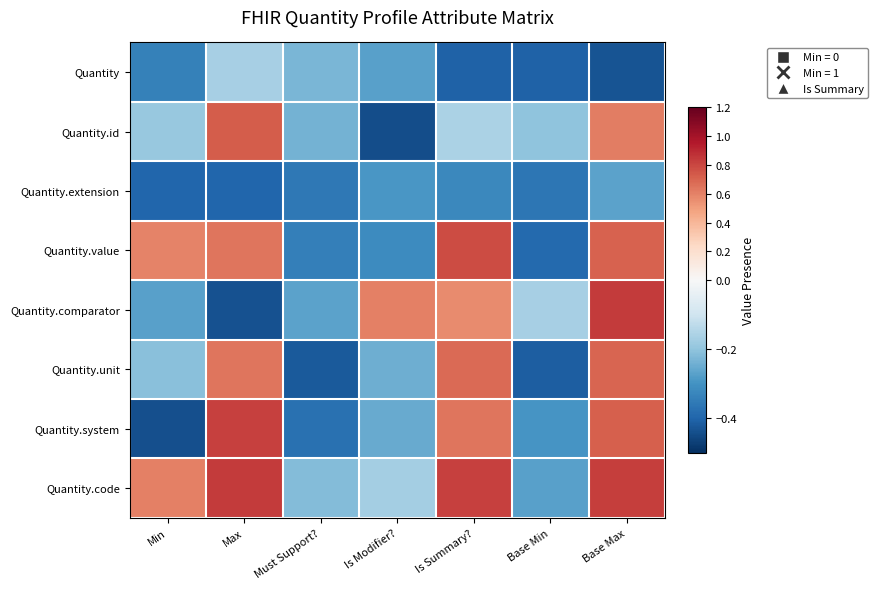

Which label corresponds to the largest value in the chart?

Max